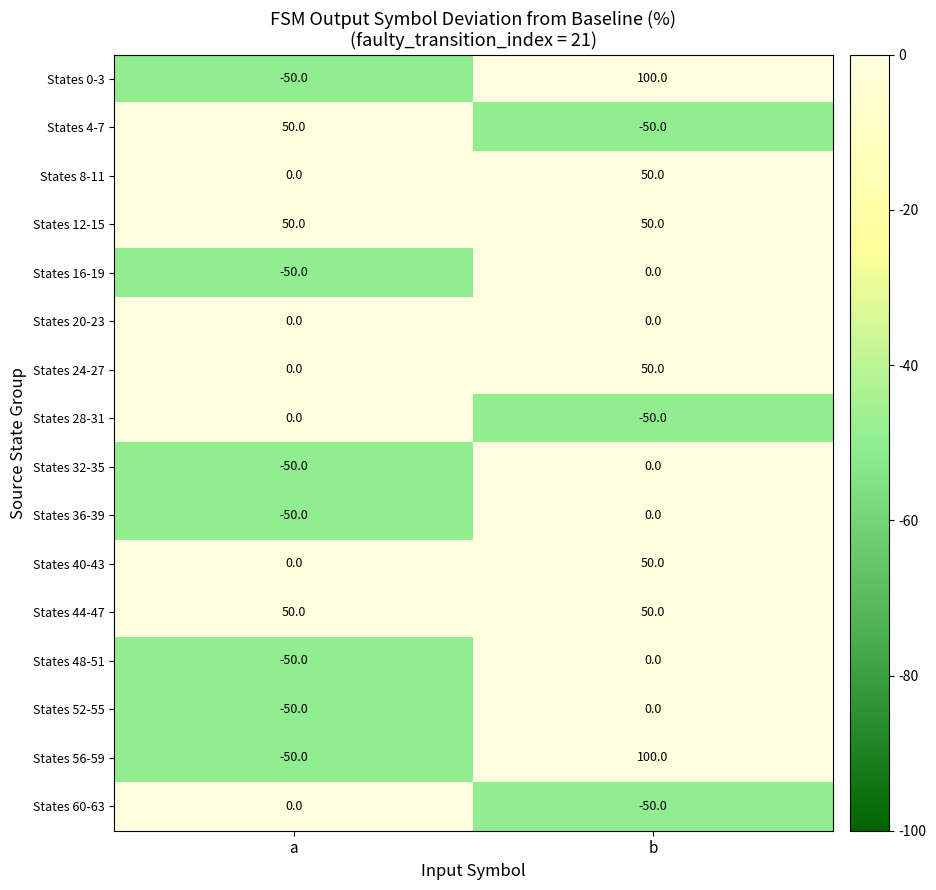

At which category does the chart reach its peak across all series?

b